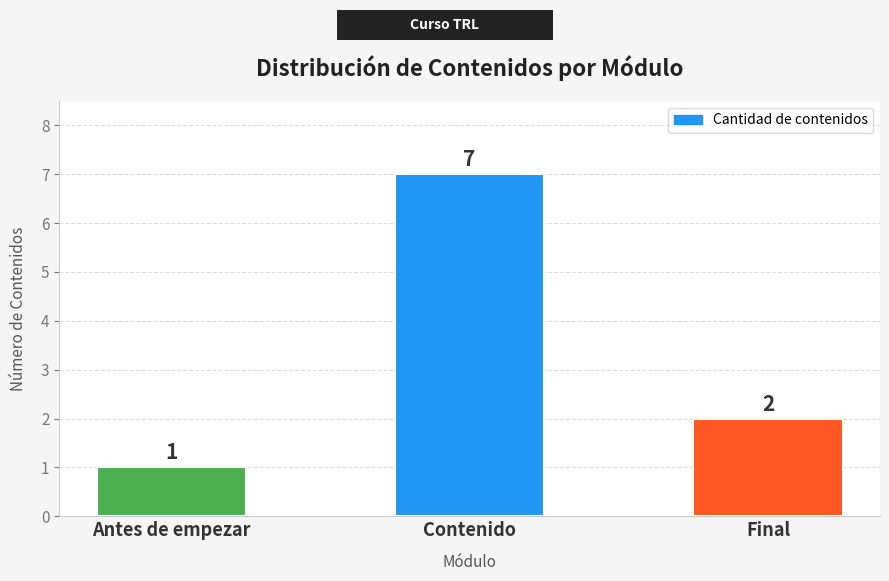

Reading left to right, what are all the values shown in this chart?

Antes de empezar=1	Contenido=7	Final=2